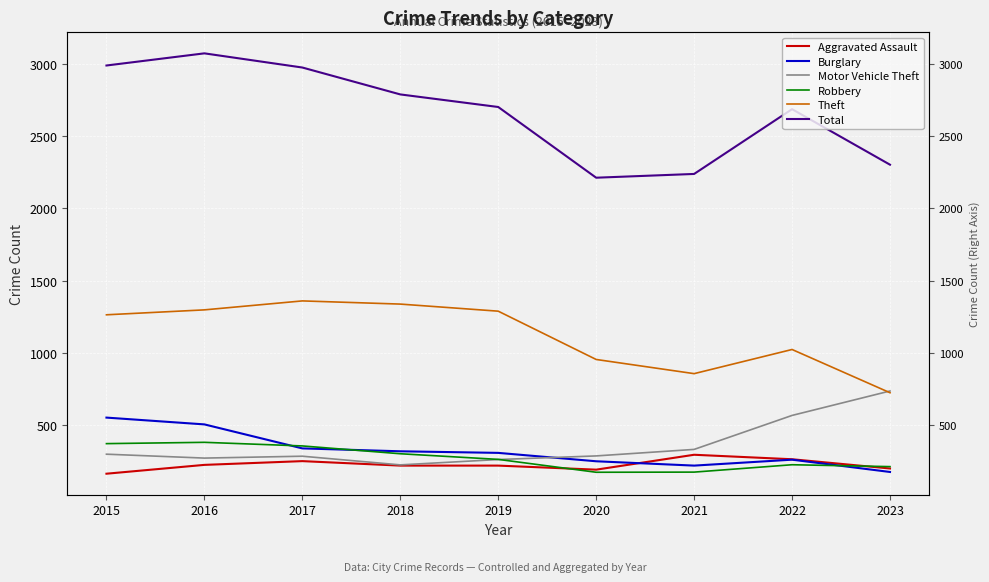

What is the sum of all Theft values?

10101